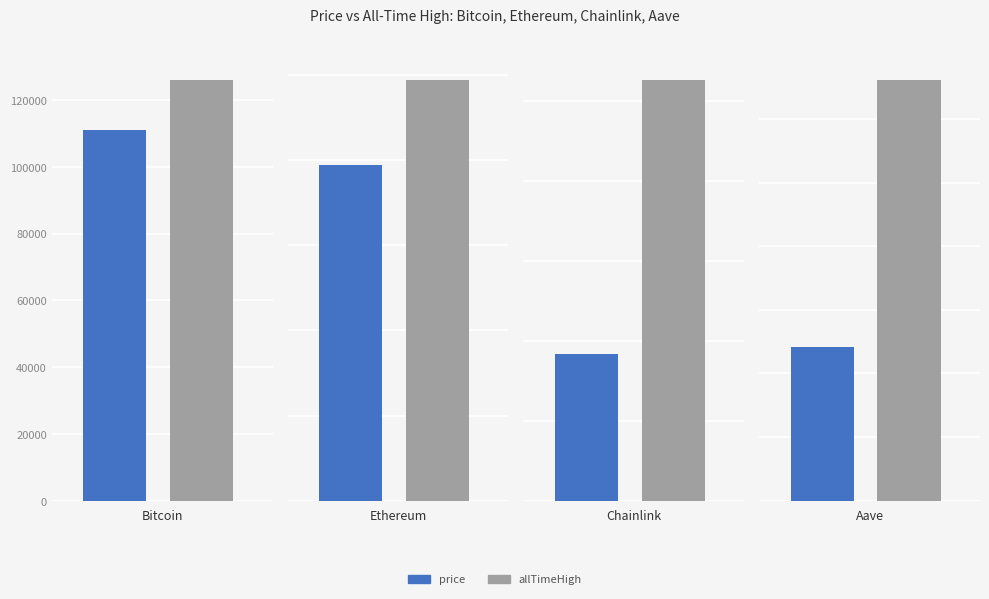

What is the smallest value displayed?

18.4